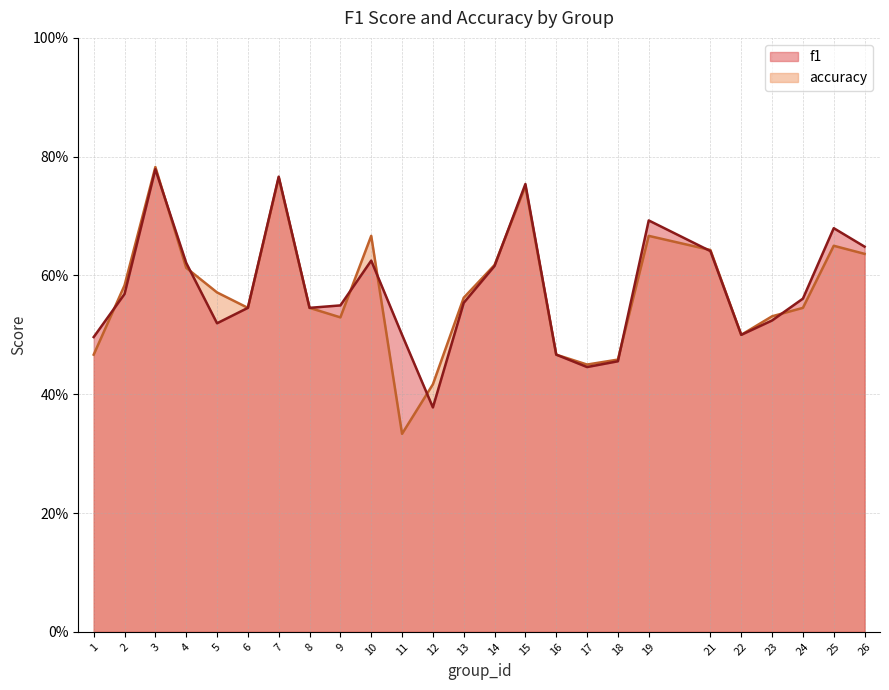

Rank the series by their maximum value, from lowest to highest.

f1, accuracy